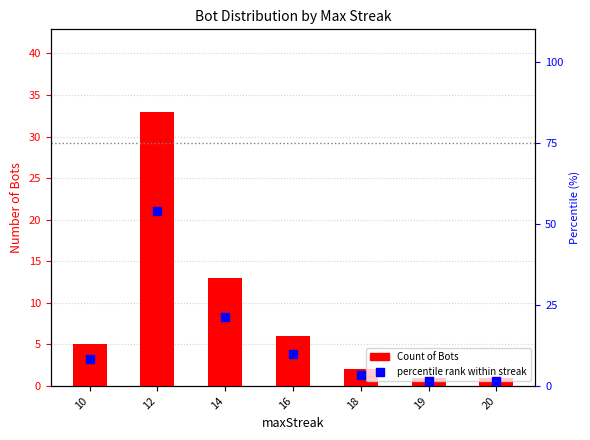

What is the total value across all series at 19?

2.6